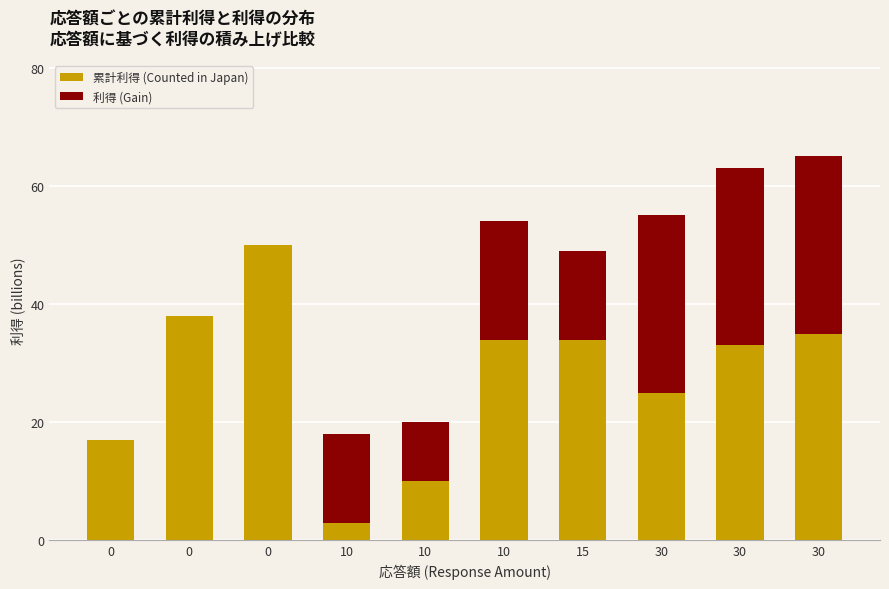

Count the 利得 (Gain) values in the range 0 to 30.

10